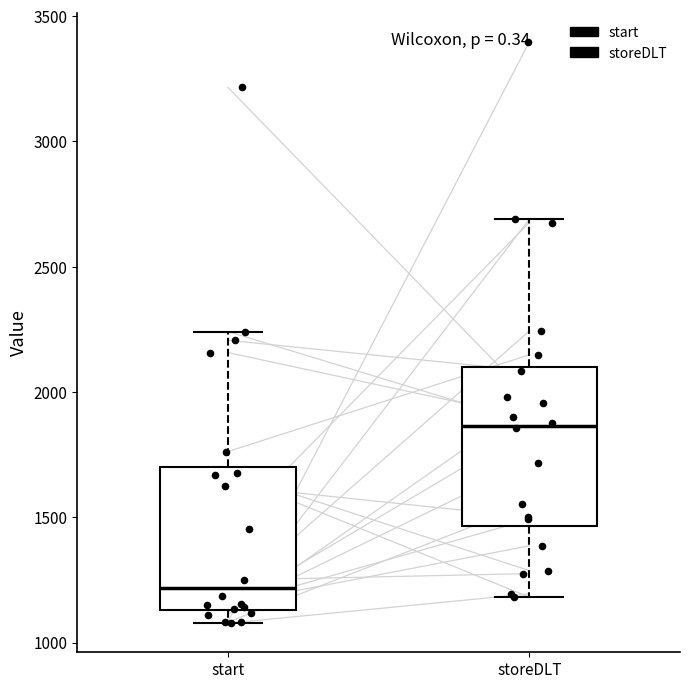

Comparing the boxes themselves (not the whiskers), which one is the tallest?

storeDLT